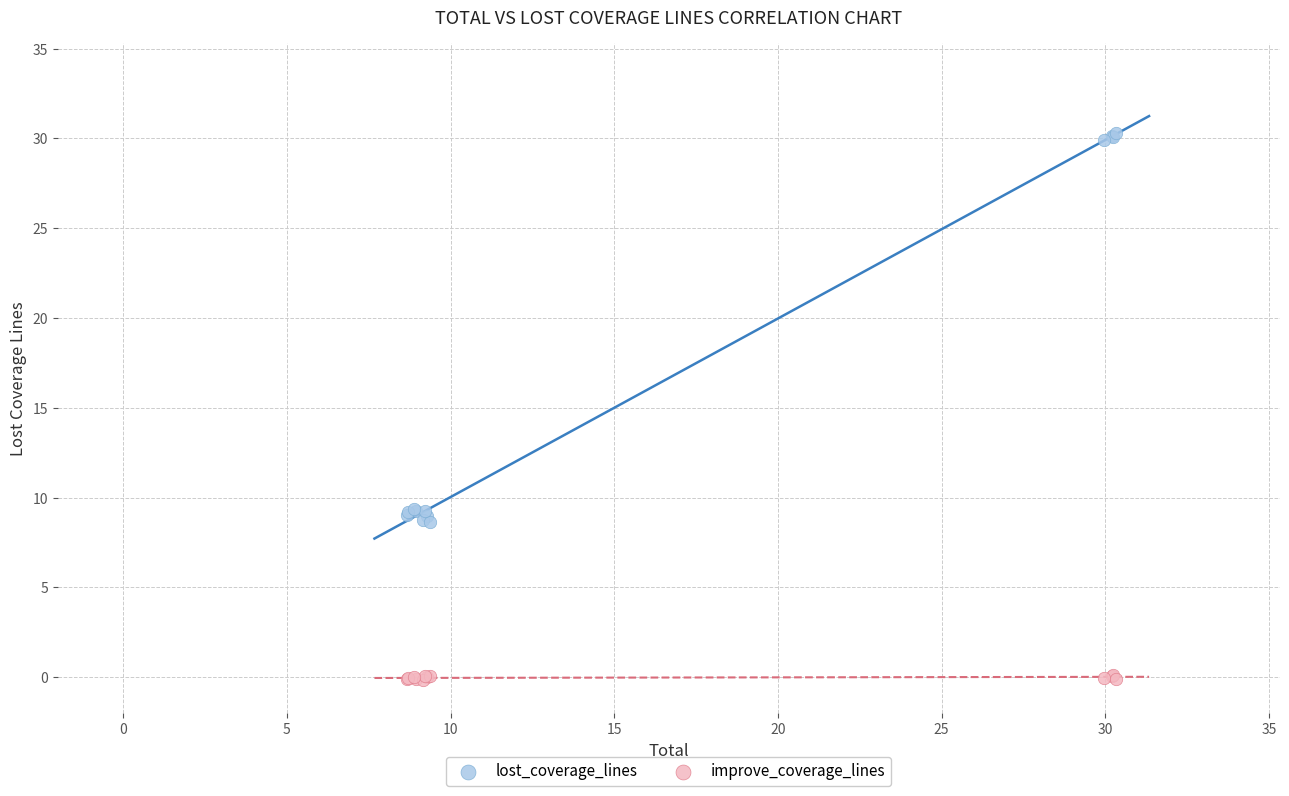

Which series has the widest spread of Y values?

lost_coverage_lines